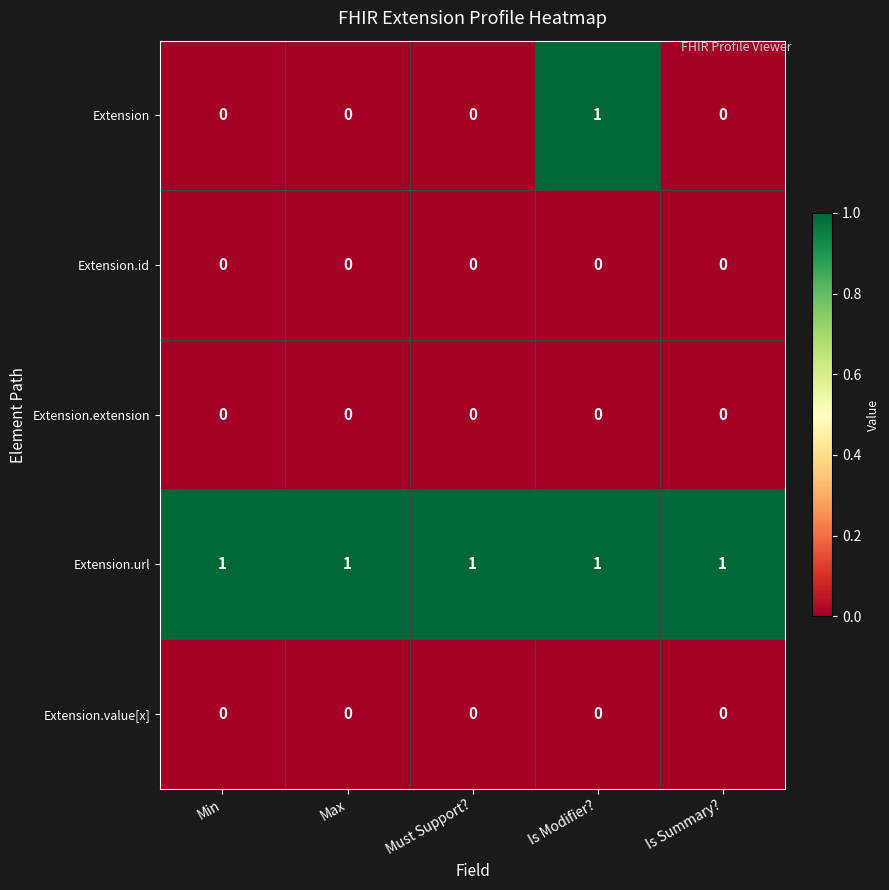

At which category is the sum across all series the highest?

Is Modifier?